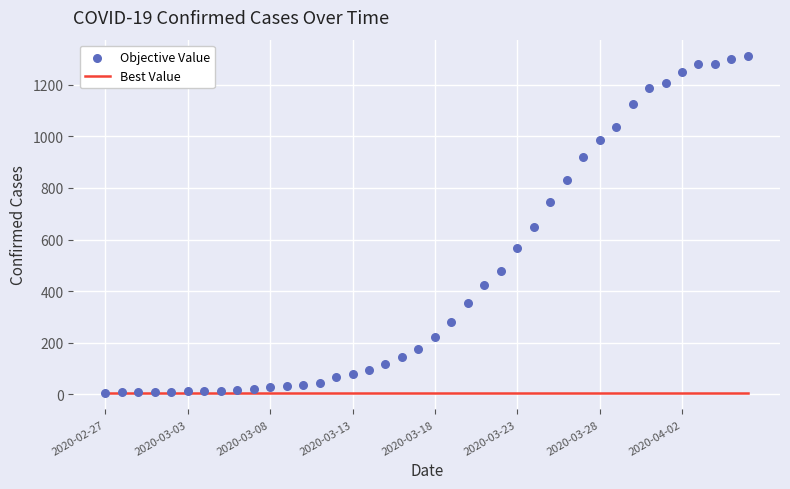

Is the value of Best Value at 20 greater than the value of Objective Value at 18?

No